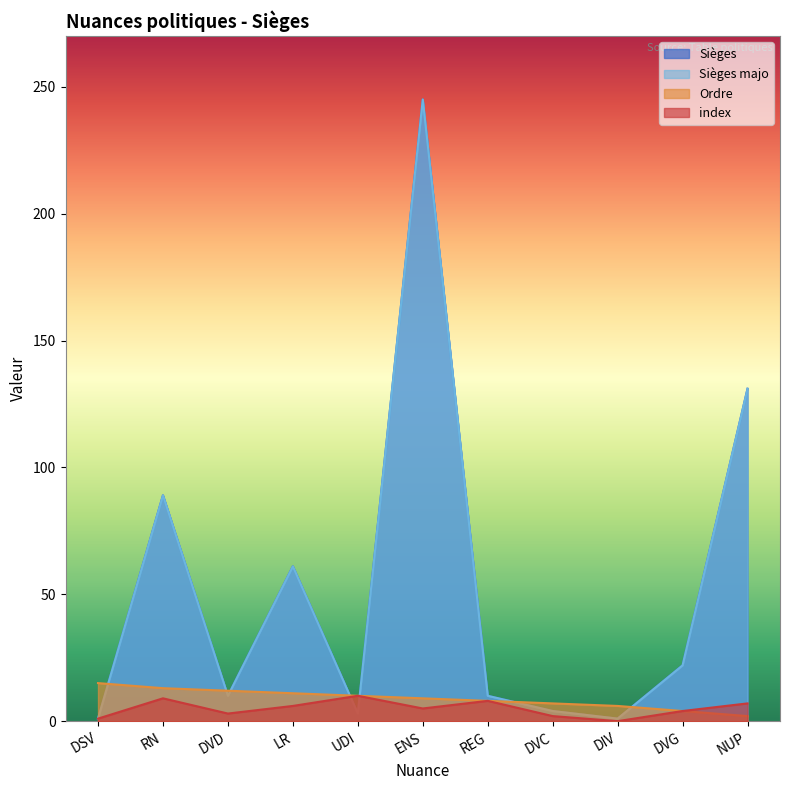

What is the difference between the highest and lowest values at ENS?

240